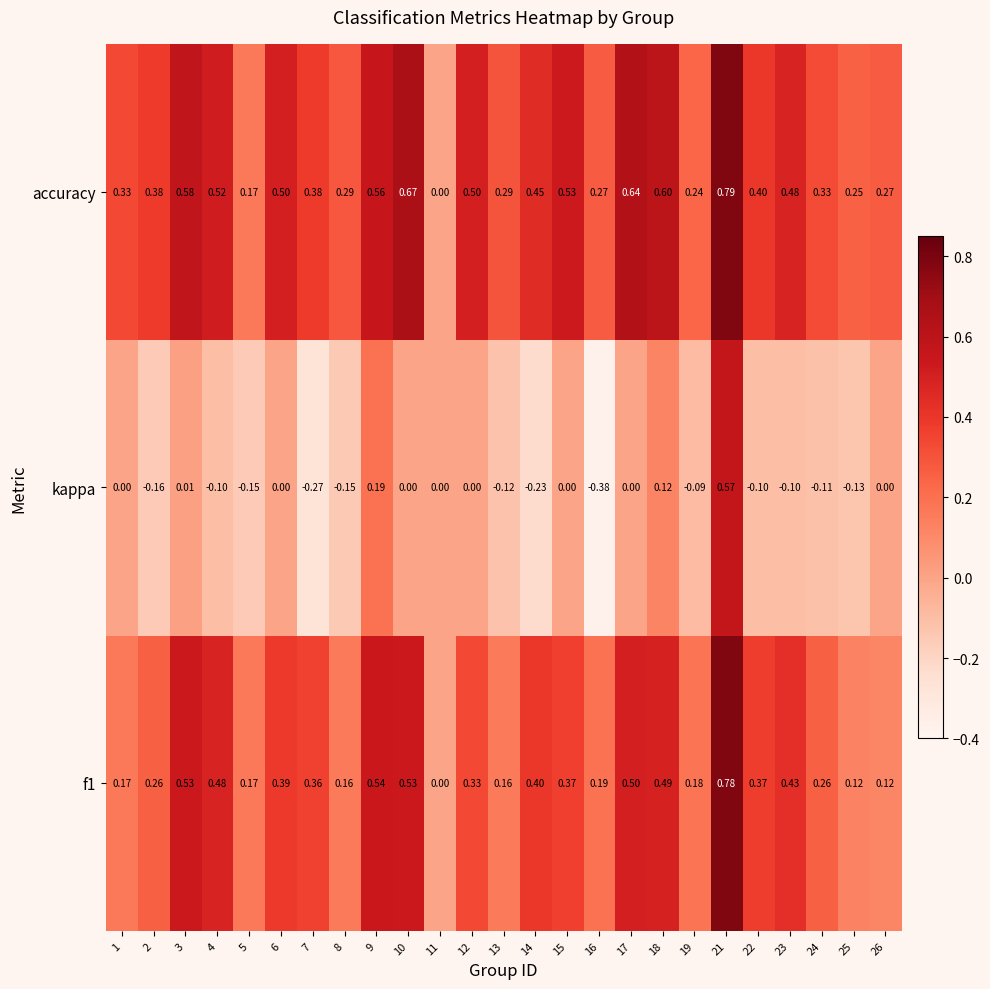

Between 9 and 22, which series saw the biggest shift?

kappa